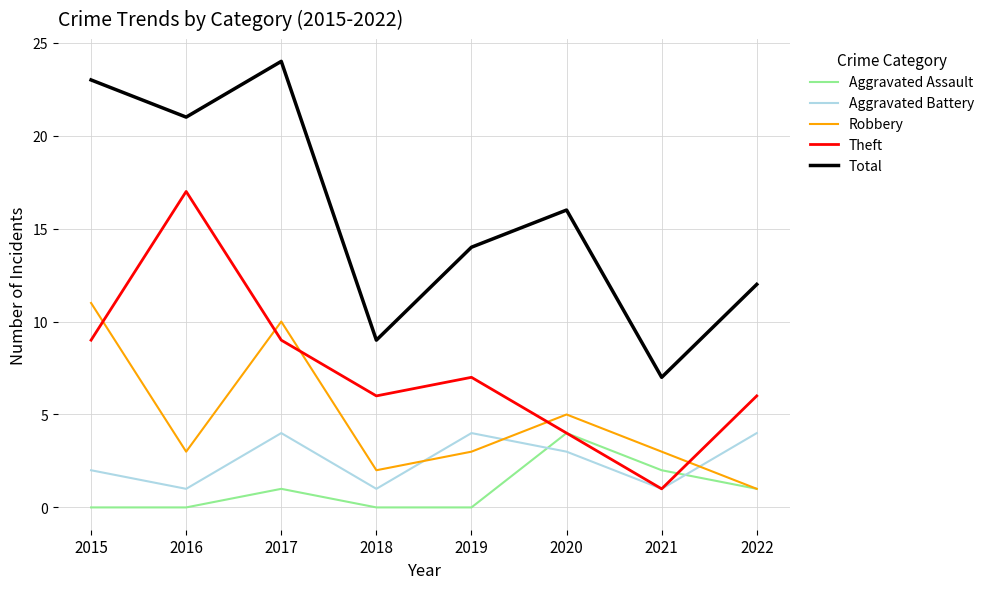

True or false: Aggravated Battery and Robbery intersect in this chart.

True